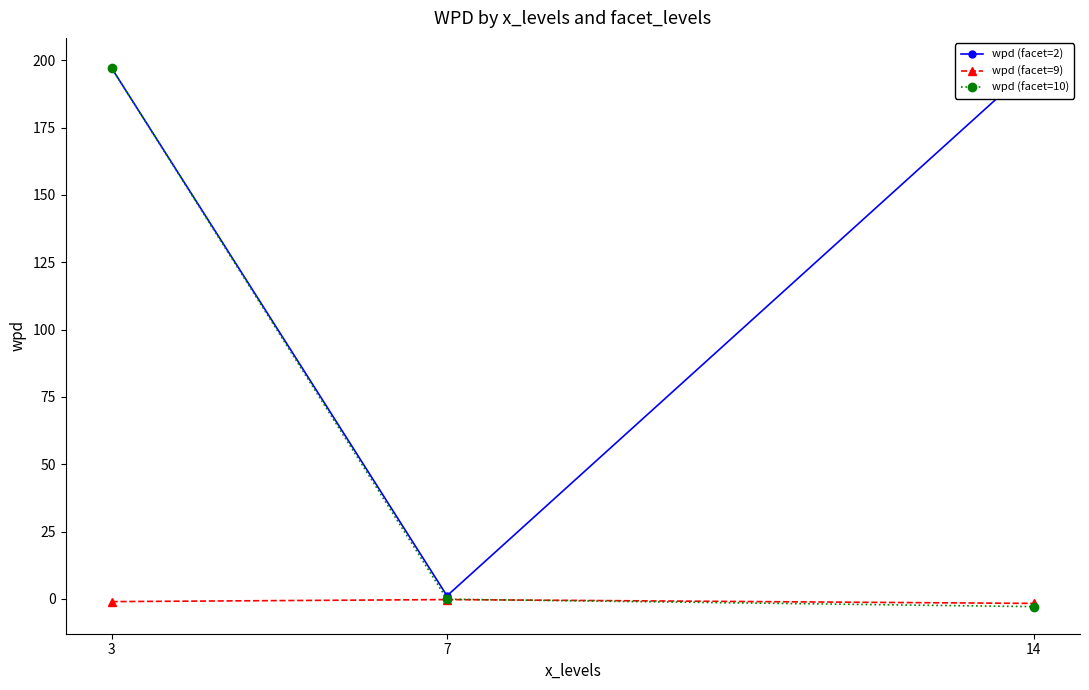

Which series has the widest spread of values?

wpd (facet=10)